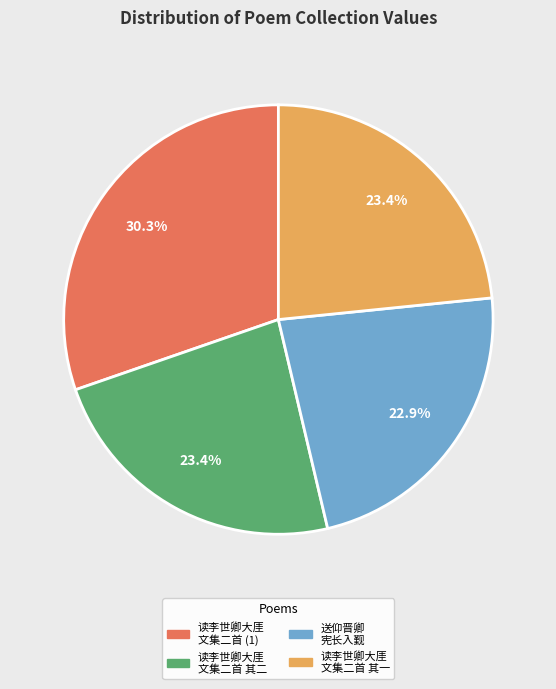

Which category has the biggest portion of the pie?

读李世卿大厓 文集二首 (1)